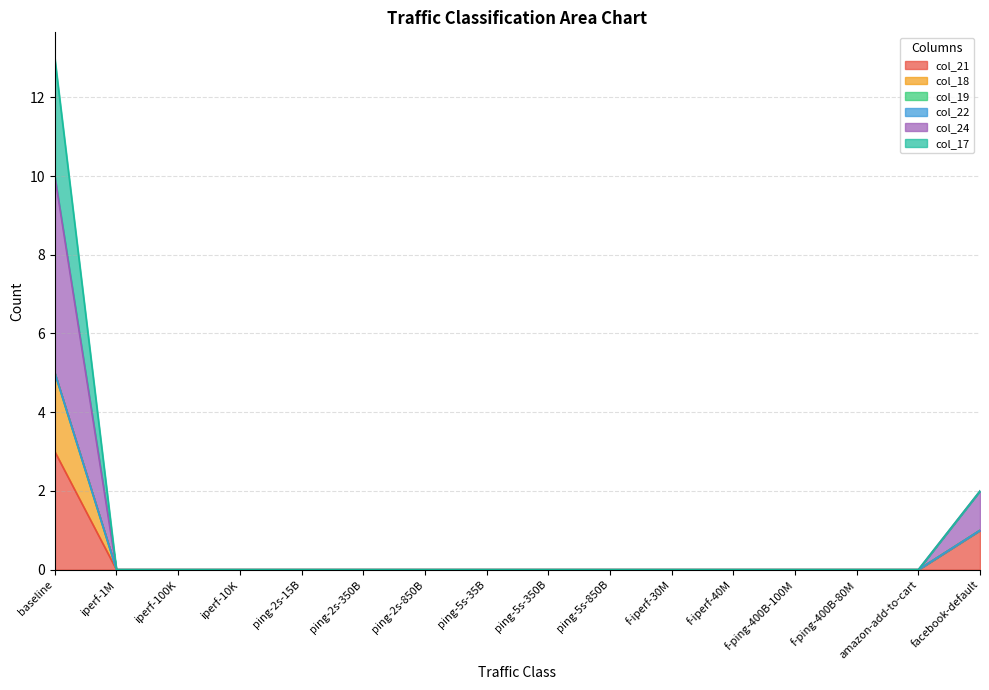

At how many categories does at least one series exceed 11?

1